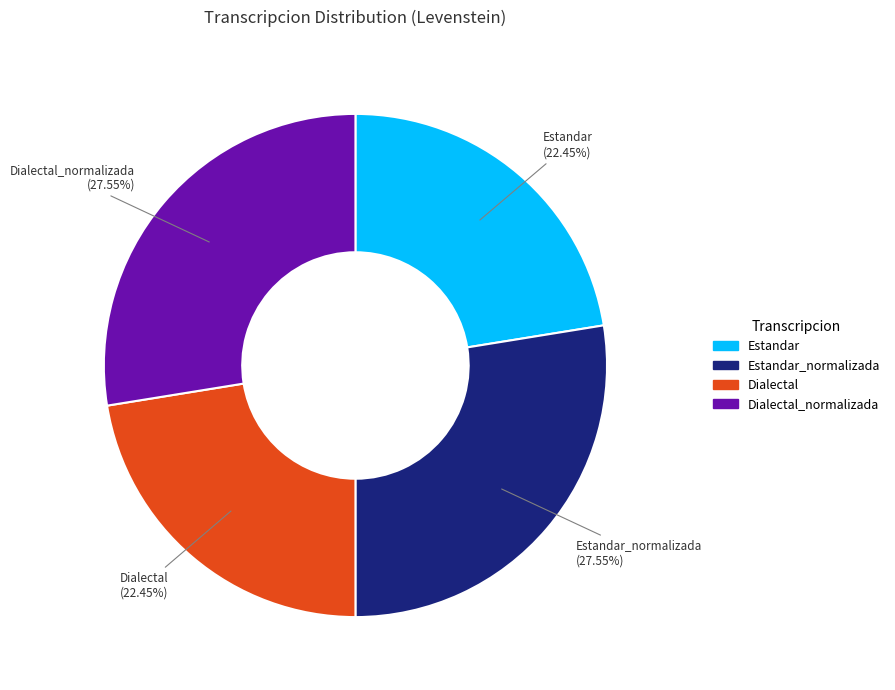

Is there any slice that represents more than half of the pie?

No